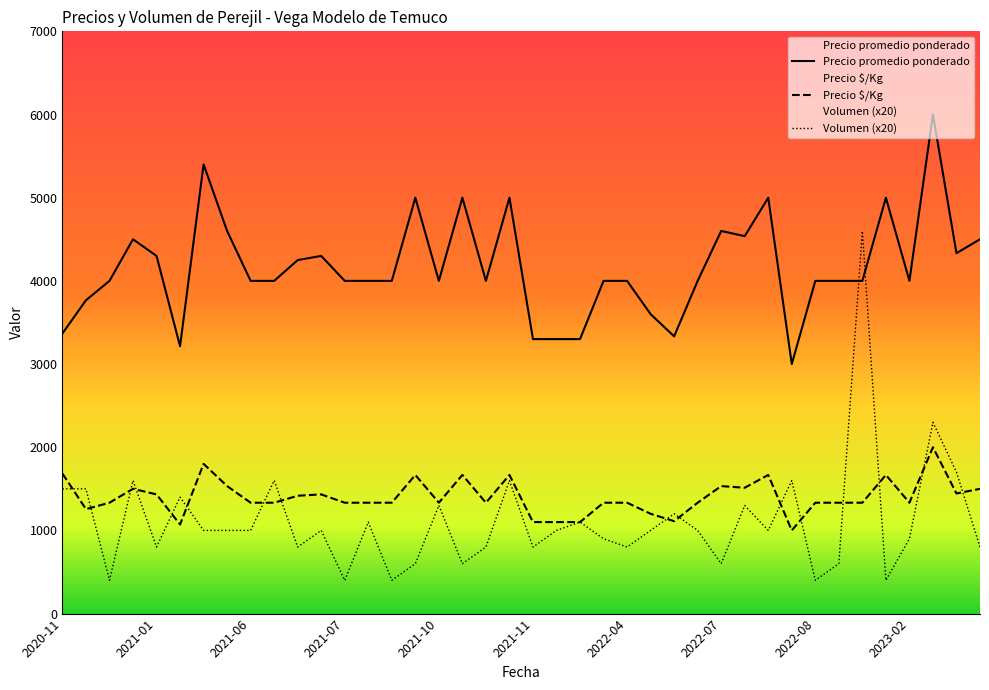

What is the label of the 2nd point from the right?

2023-03